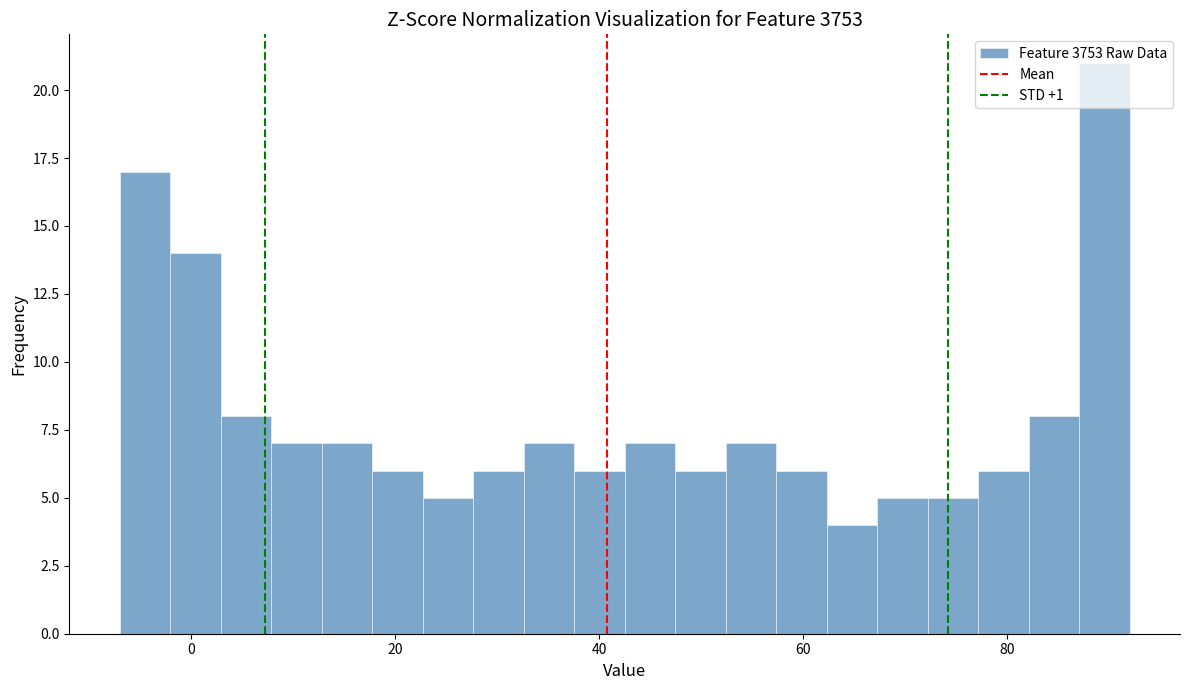

Around what value on the x-axis is the tallest bar? Give the approximate position of its centre, as read against the axis.

90